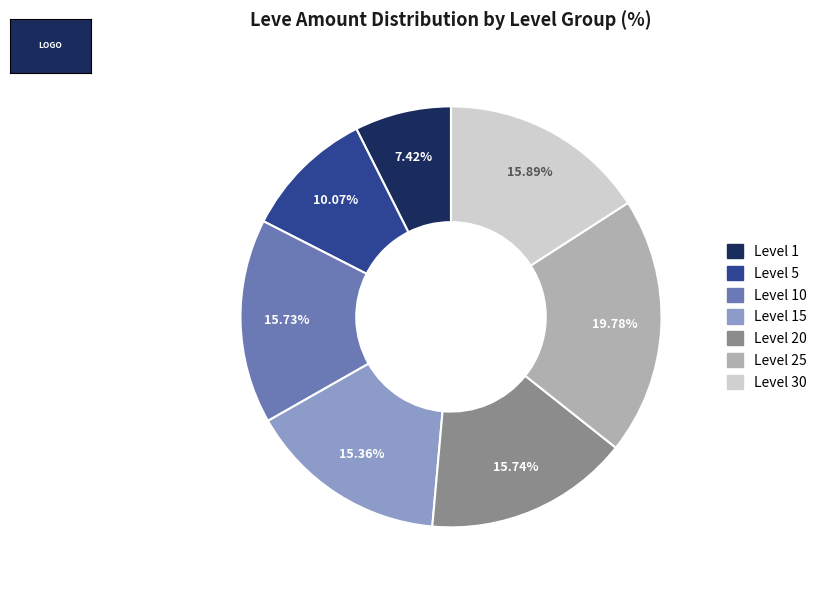

Does any single category account for the majority?

No